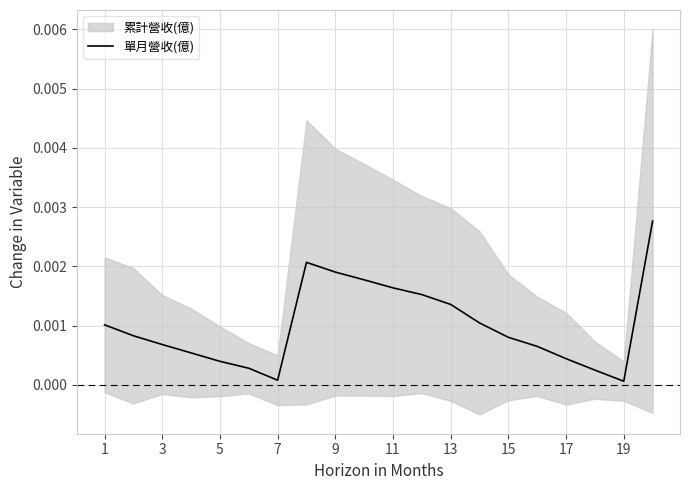

How many lines are shown in the chart?

1